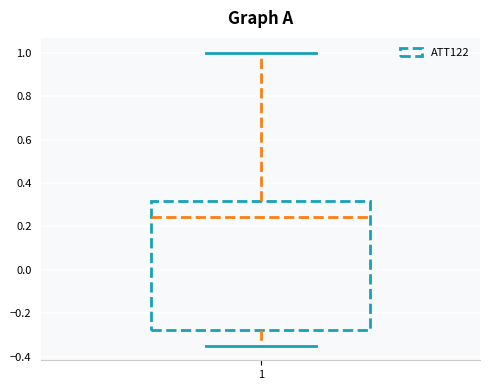

Transcribe this box plot: give where the median line is, the range the box spans, and where the two whiskers end, as read against the y-axis. The values are not printed on the chart, so give them approximately, as read against the axis.

median 0.24, box -0.28 to 0.32, whiskers -0.34 to 1.00